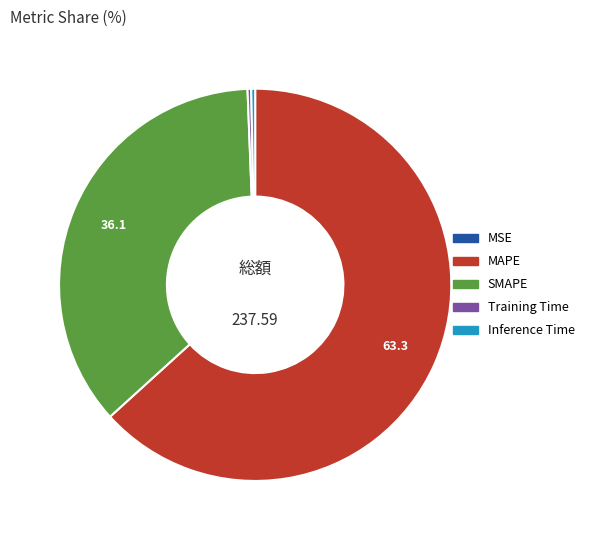

Which category has the biggest portion of the pie?

MAPE